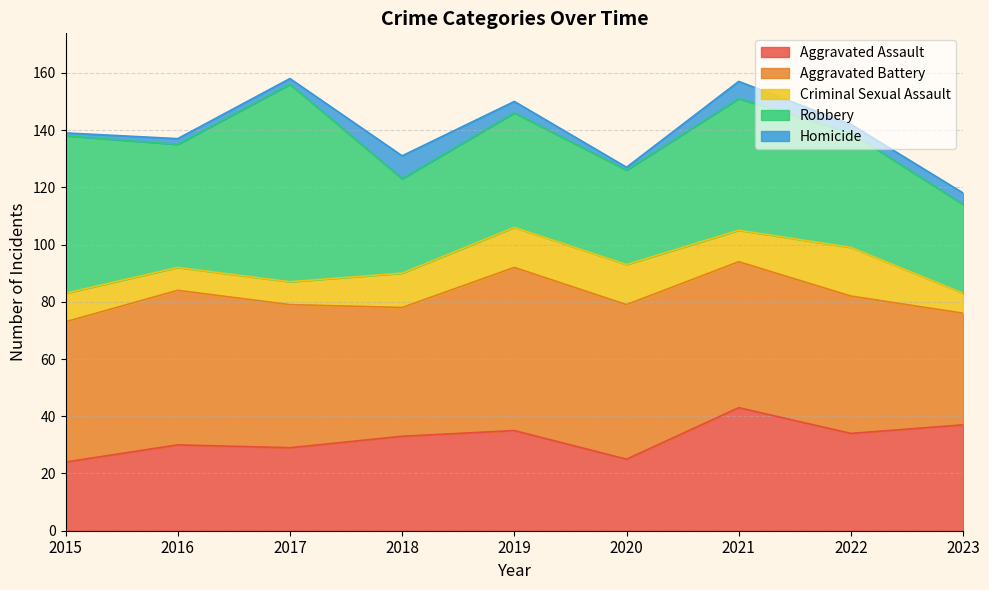

Is it true that Homicide equals 2 at 2023?

False